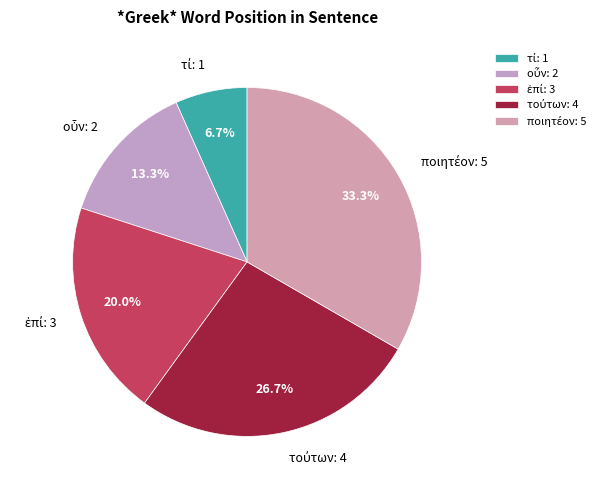

Does any single category account for the majority?

No